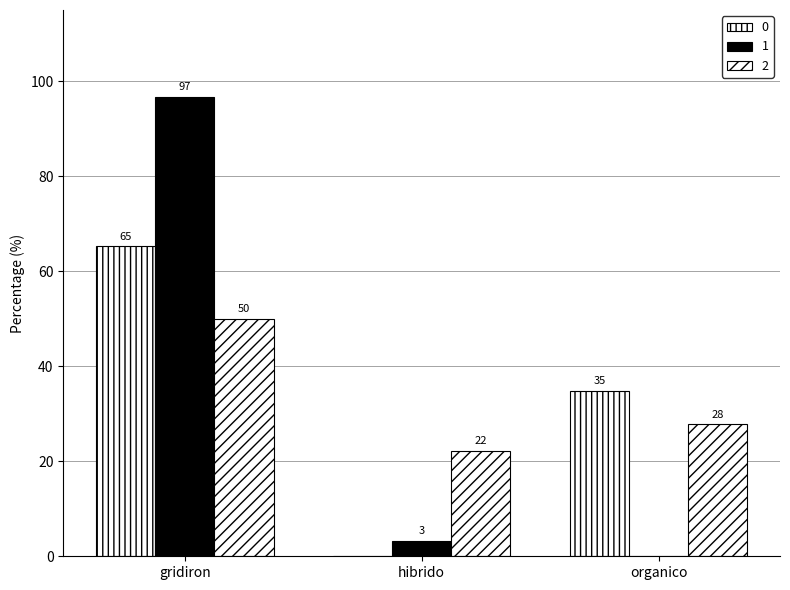

The 2 series shows 27.8 at organico. True or false?

True